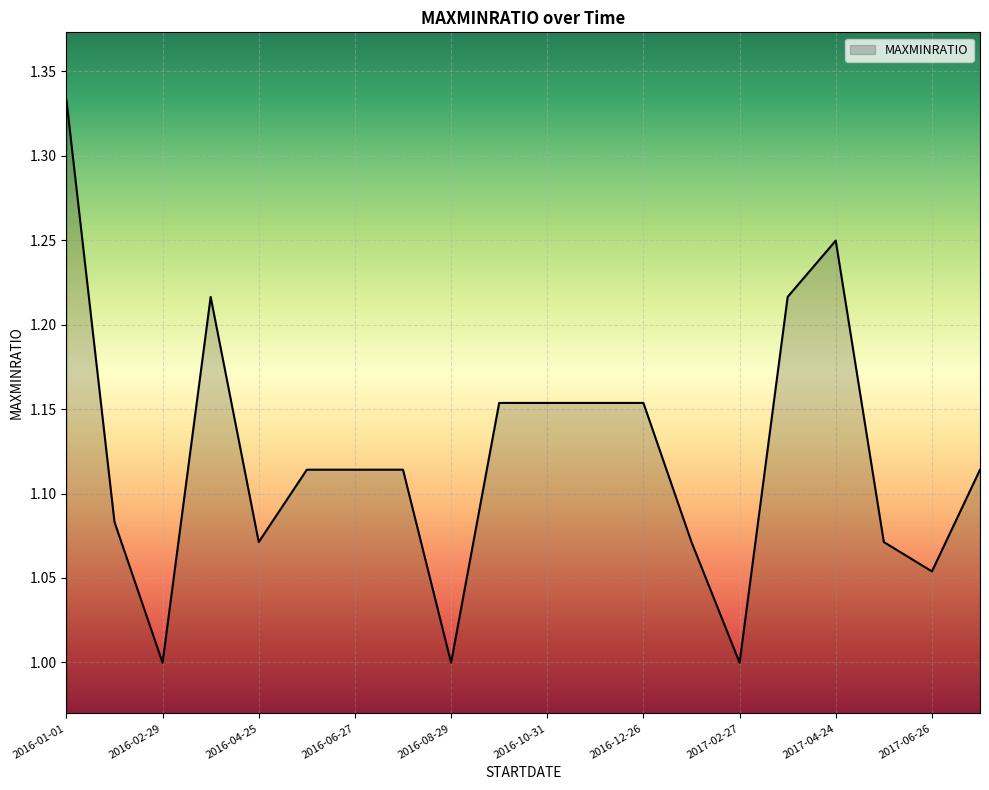

What is the difference between the maximum and minimum values?

0.3